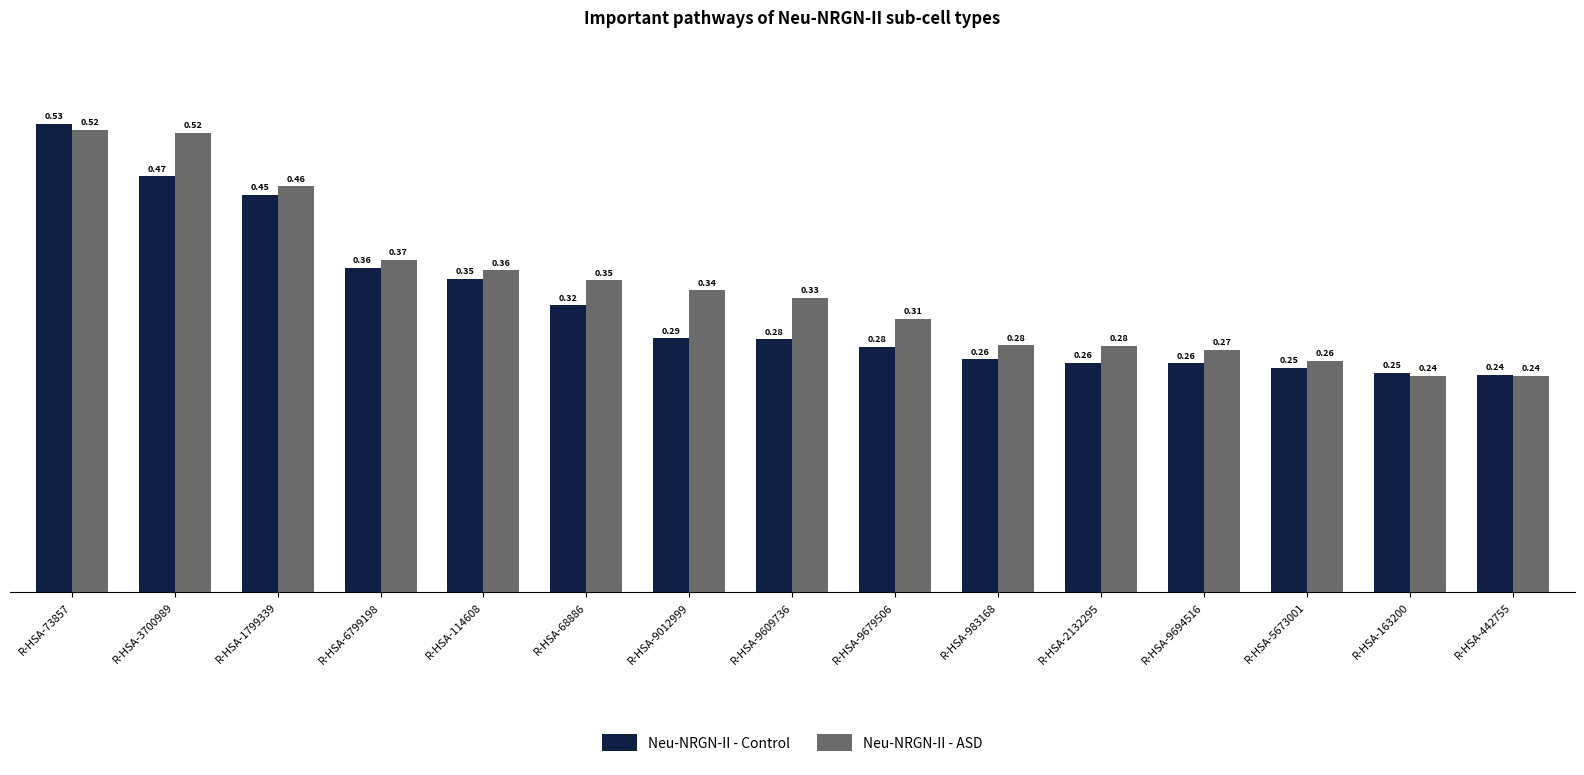

At R-HSA-73857, list the series in order from largest to smallest.

Neu-NRGN-II - Control, Neu-NRGN-II - ASD